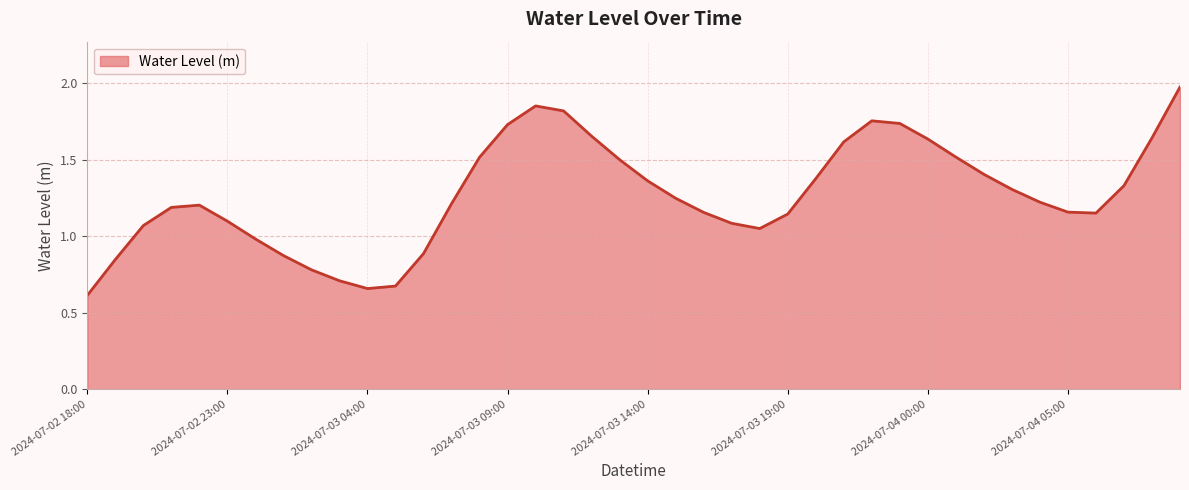

What is the smallest value displayed?

0.6